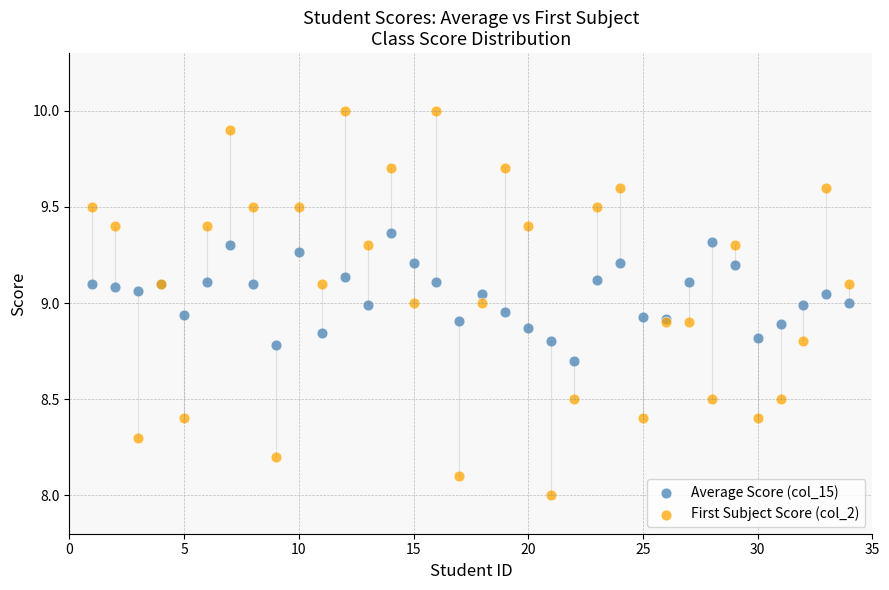

Which series contains the highest Y value?

First Subject Score (col_2)